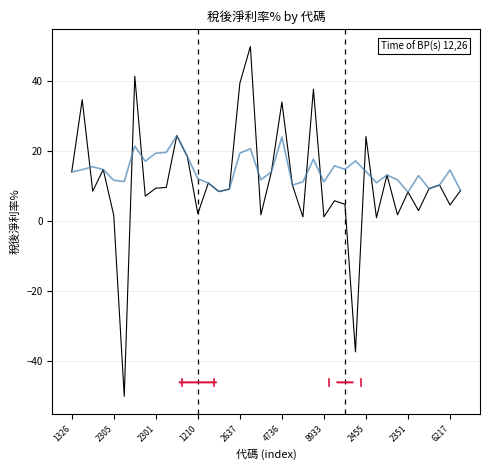

What is the maximum value shown in the chart?

50.0